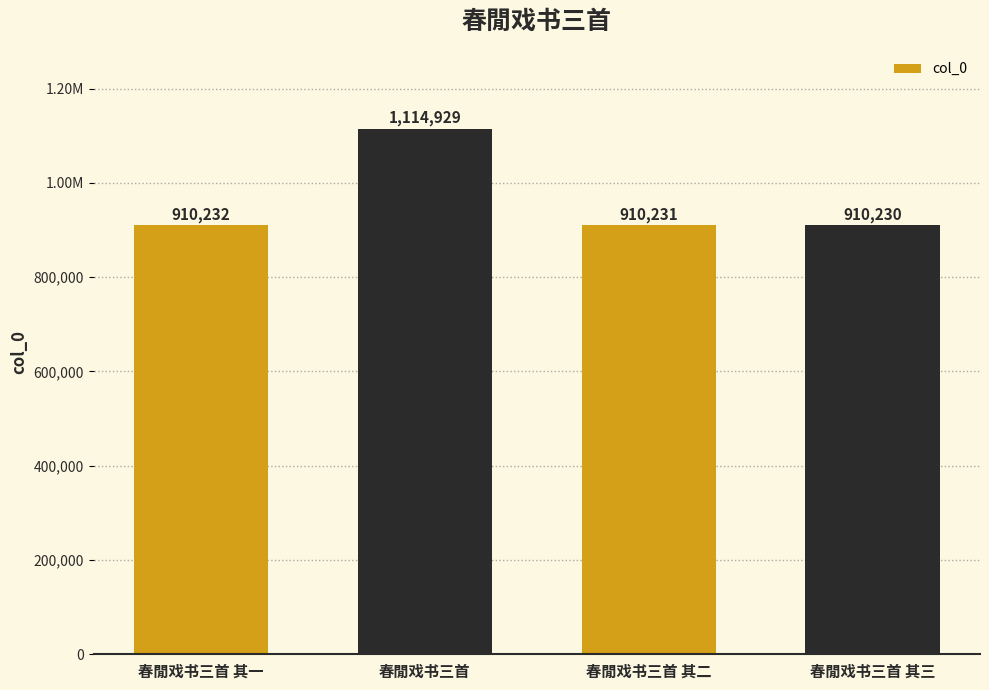

Rank the categories by value from lowest to highest.

春閒戏书三首 其三, 春閒戏书三首 其二, 春閒戏书三首 其一, 春閒戏书三首